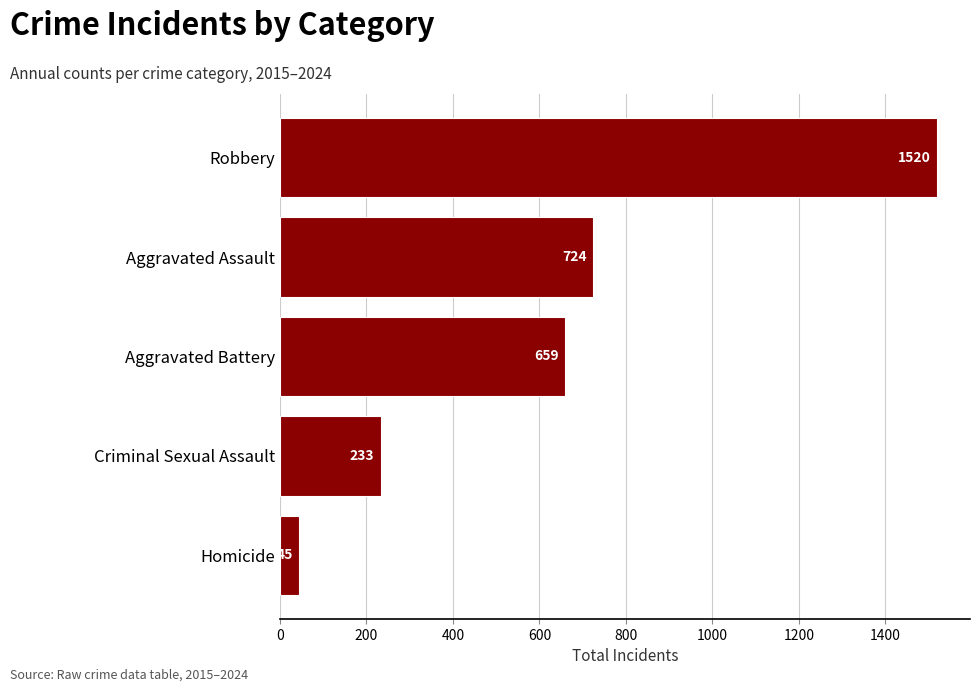

List the labels in order of value, smallest first.

Homicide, Criminal Sexual Assault, Aggravated Battery, Aggravated Assault, Robbery